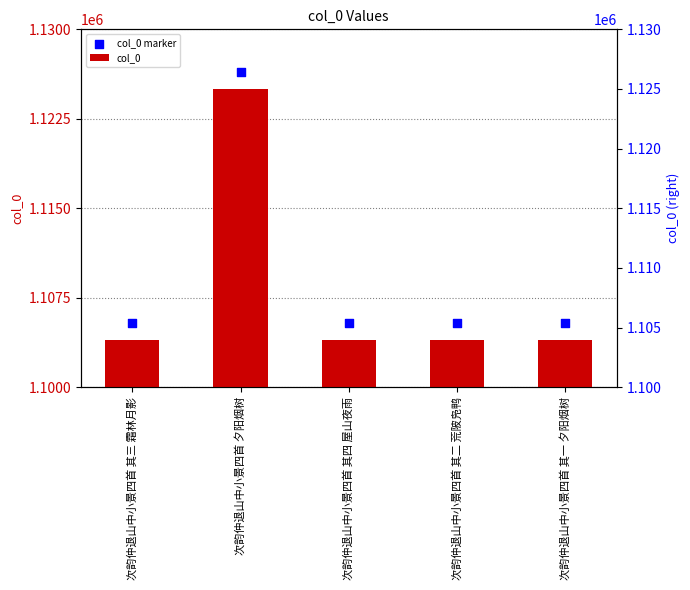

At how many categories does at least one series exceed 1113773?

1